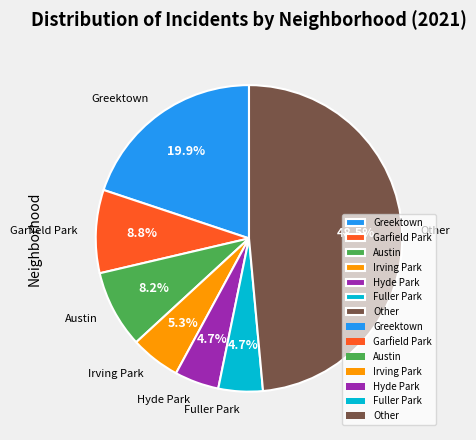

How much of the chart is everything except Fuller Park?

95.3%